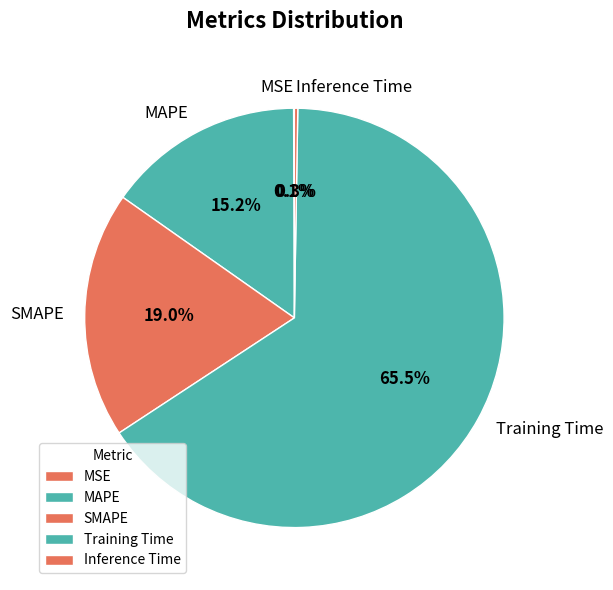

Which category has the biggest portion of the pie?

Training Time